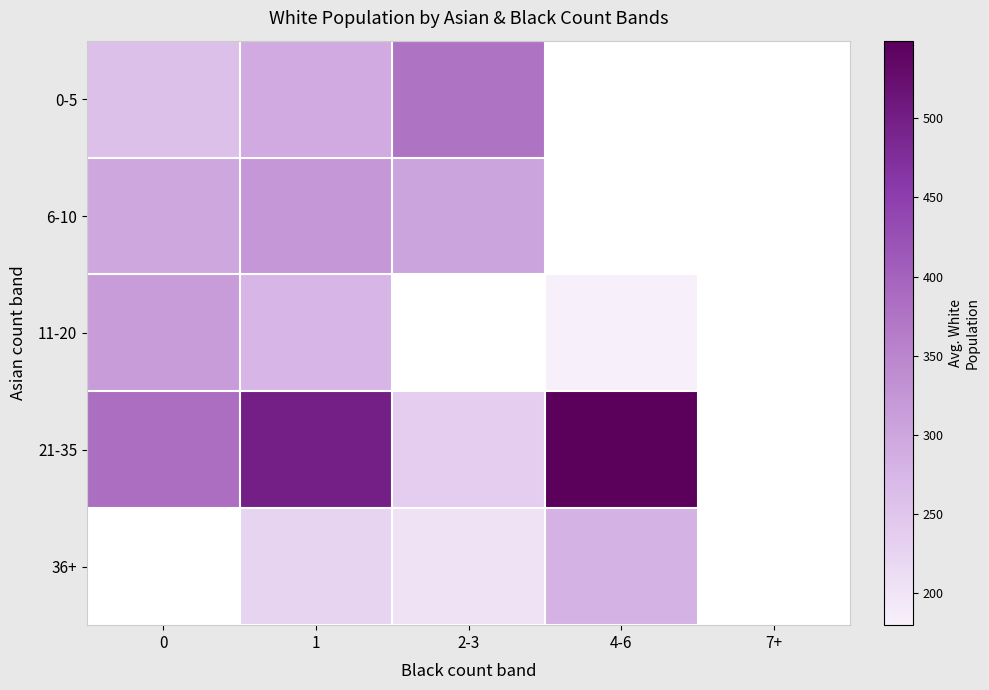

What is the sum of the 11-20 values at 1 and 4-6?

454.0